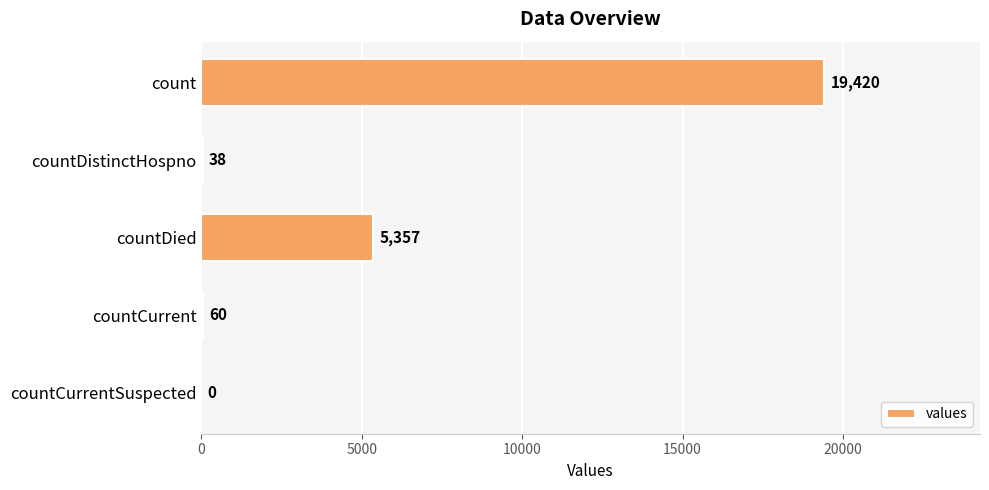

Which label corresponds to the largest value in the chart?

count